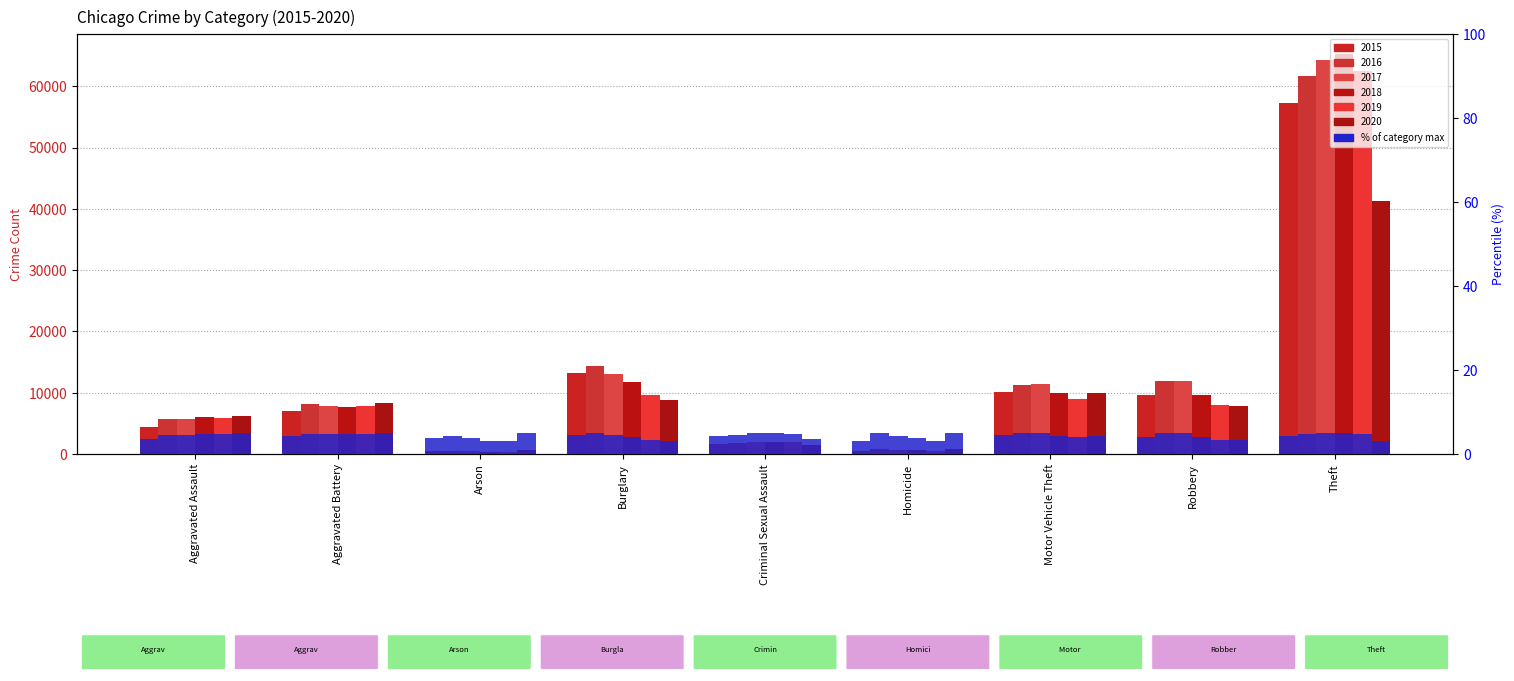

At which category does the chart reach its peak across all series?

Burglary